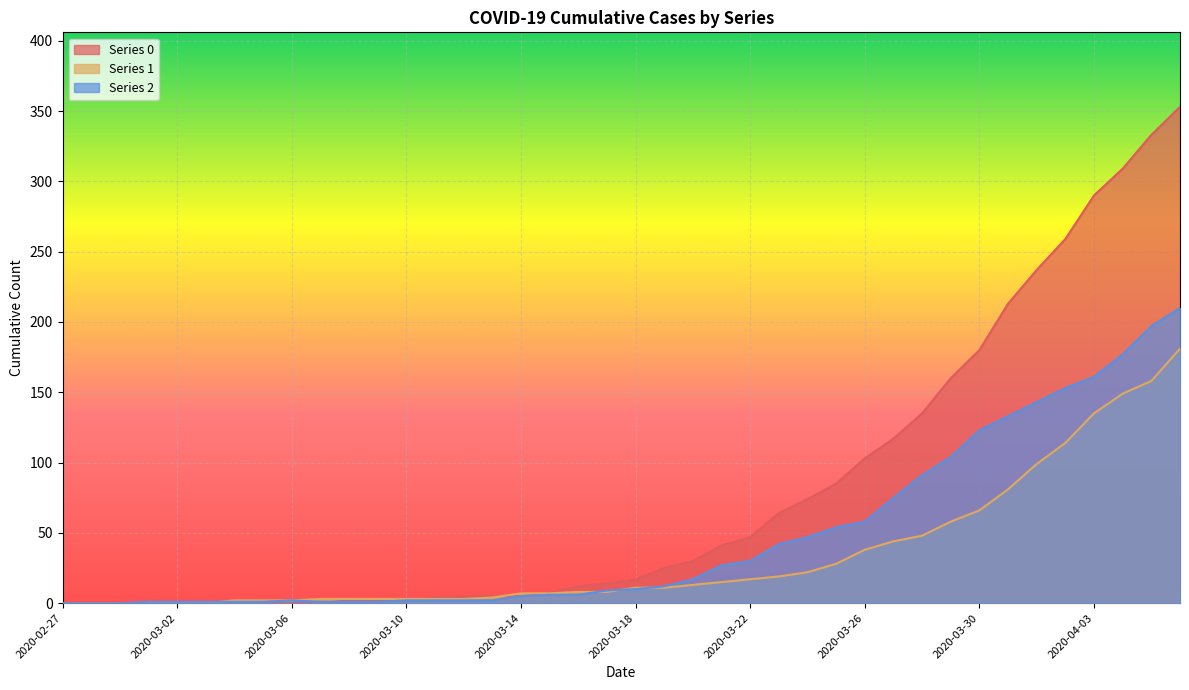

True or false: Series 2 has more than 1 interior local peaks.

False